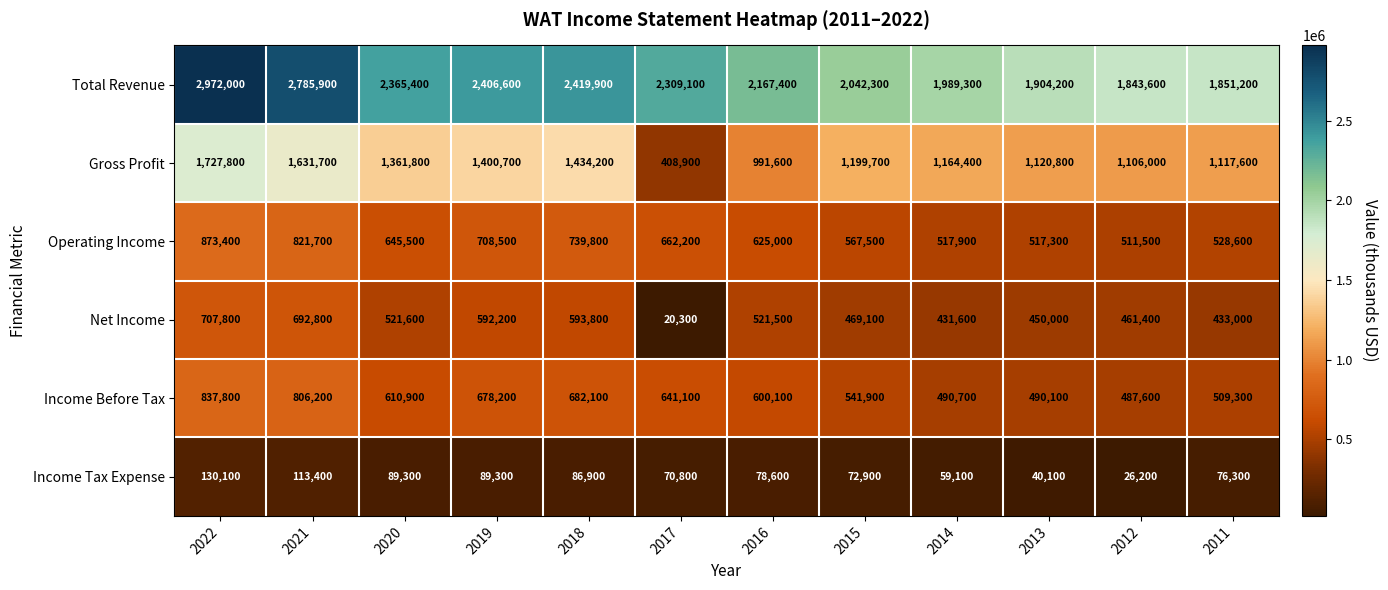

The Gross Profit series shows 767547 at 2021. True or false?

False